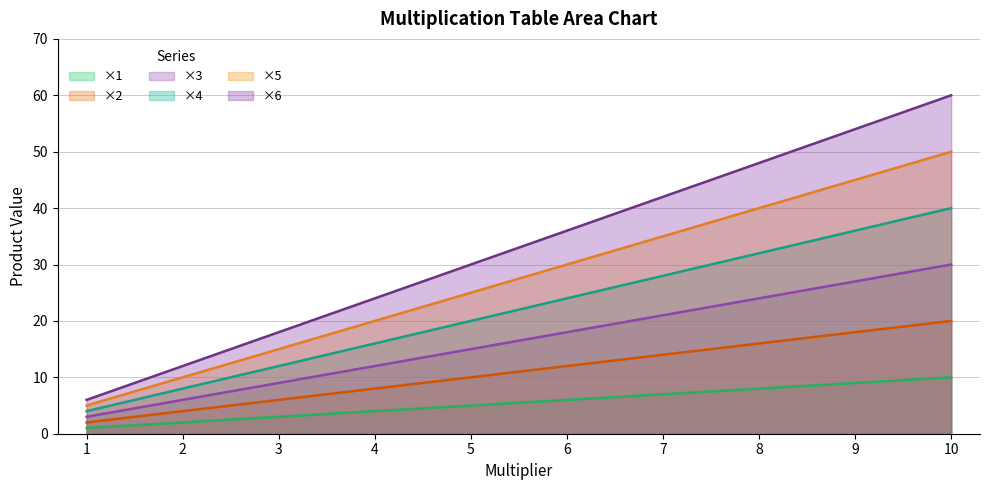

Which series has the largest total across all categories?

×6